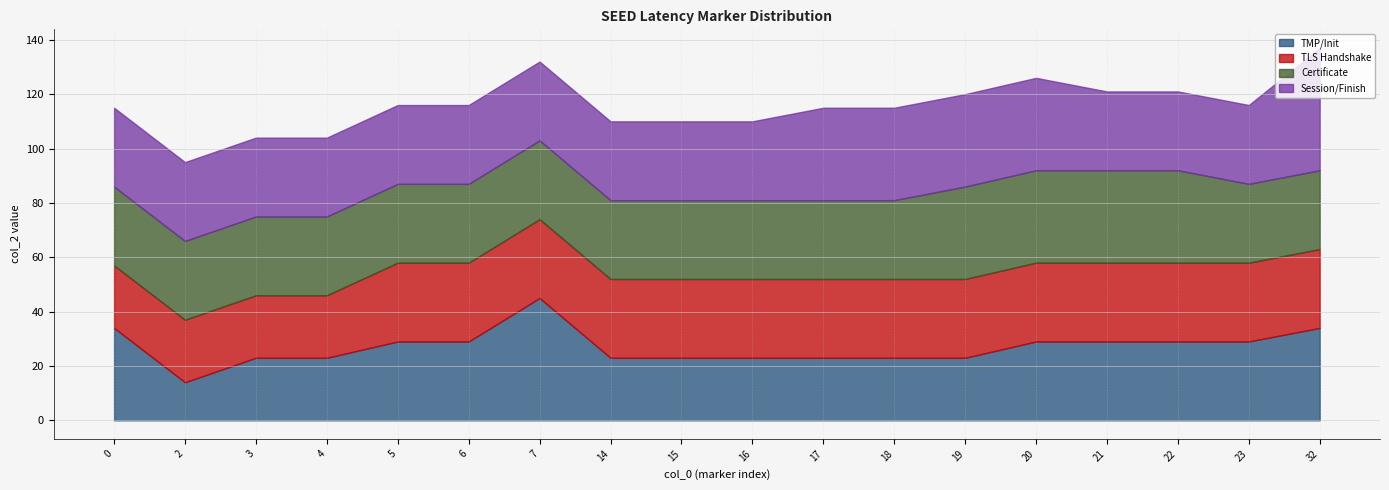

How many lines are shown in the chart?

4